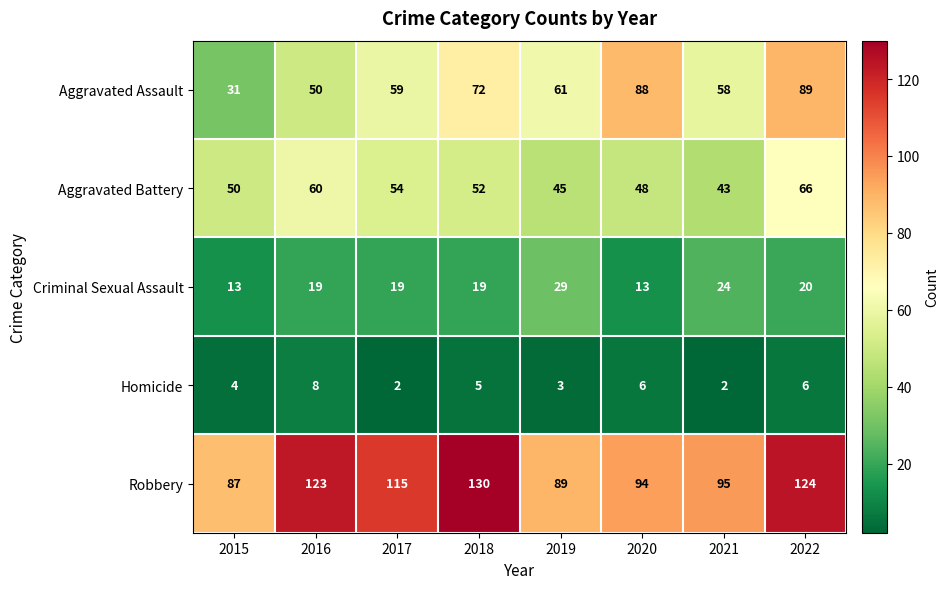

What is the total value across all series at 2019?

227